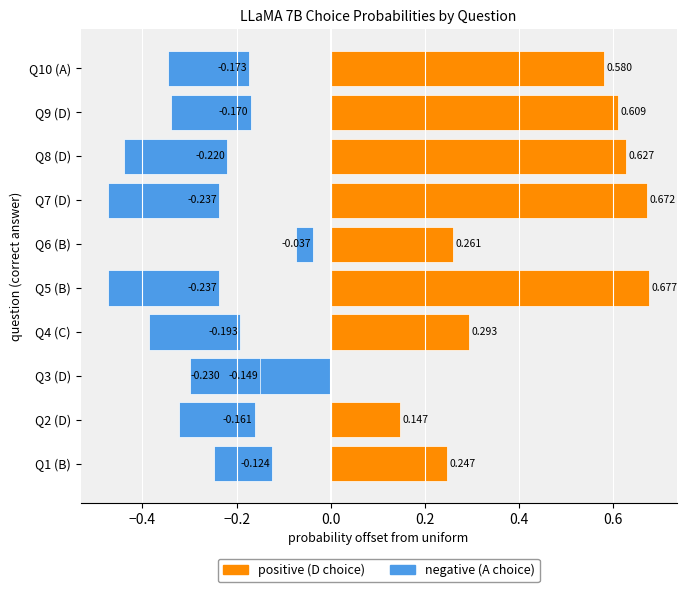

True or false: choiceA_probs has a value of 0.1 at 5.

False